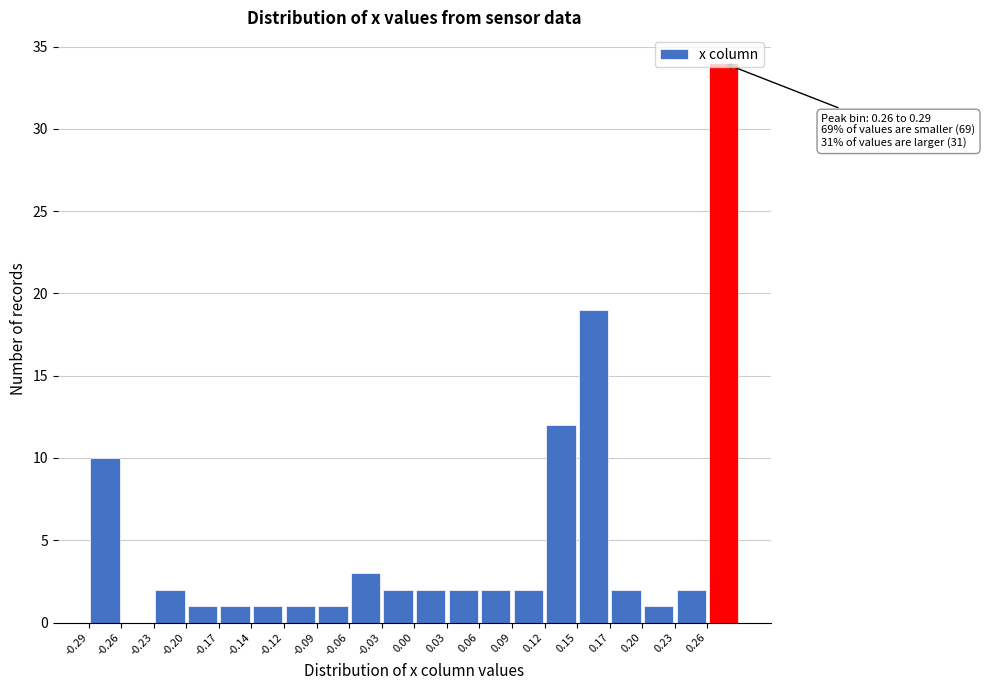

Which range on the x-axis has the tallest bar?

0.260 to 0.290